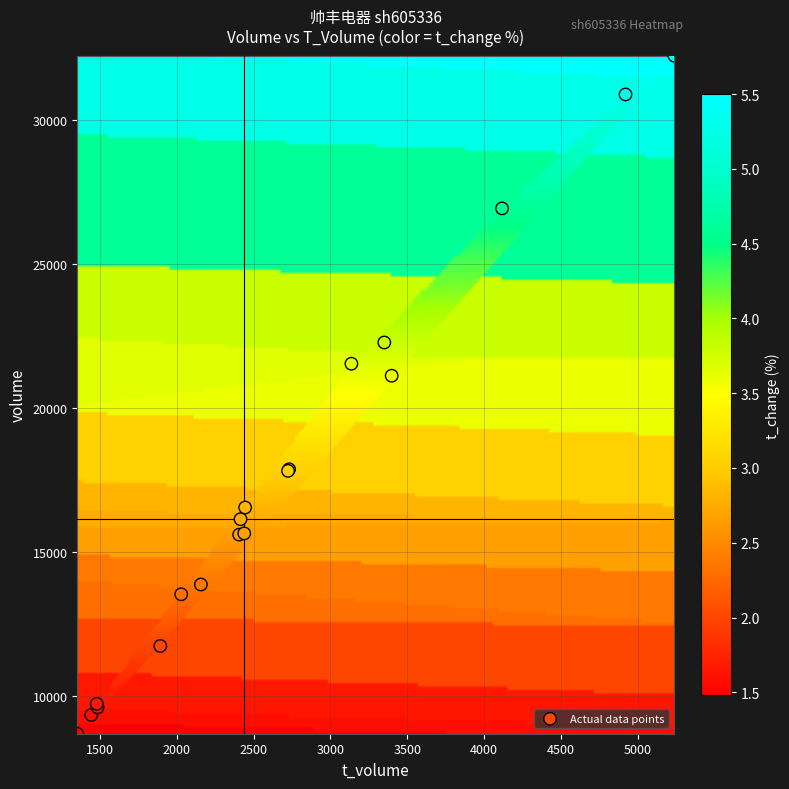

What Y value in the scatter plot is closest to 20461?

21122